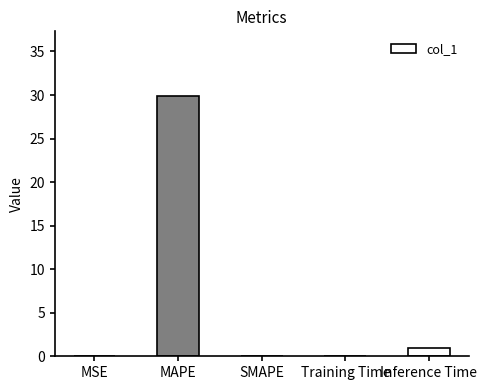

Are the bars grouped side by side (vs. stacked)?

No